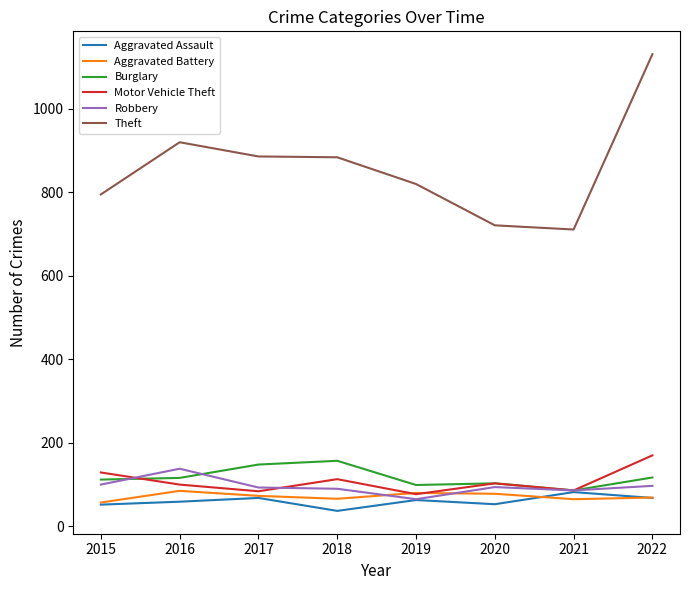

What is the difference between the highest and lowest values at 2016?

861